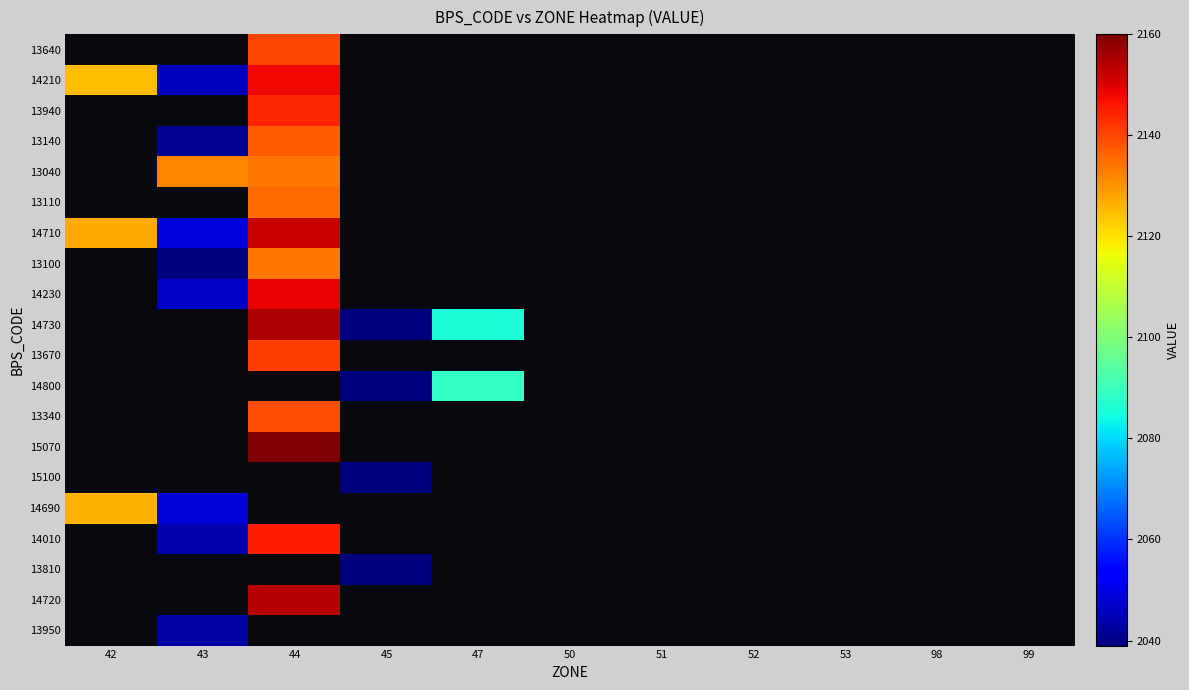

Is the value of 14710 at 51 greater than the value of 14800 at 43?

No